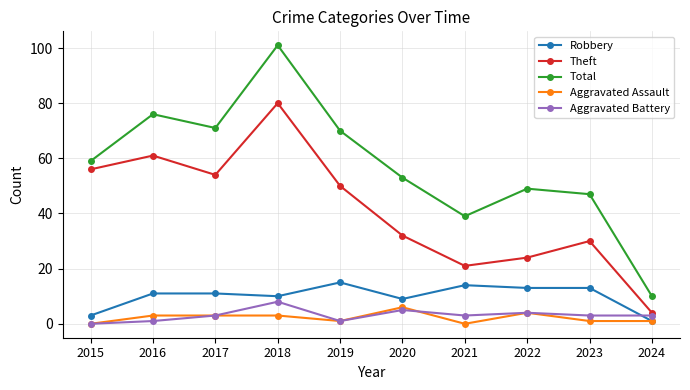

At how many categories does at least one series exceed 94?

1